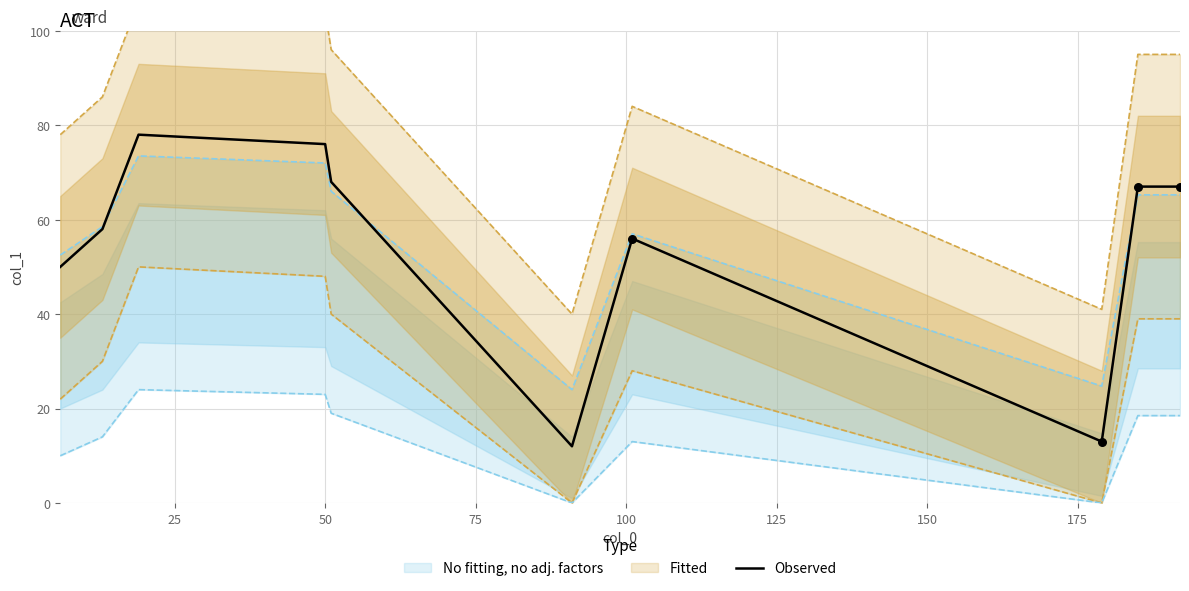

What is the minimum value for Observed?

12